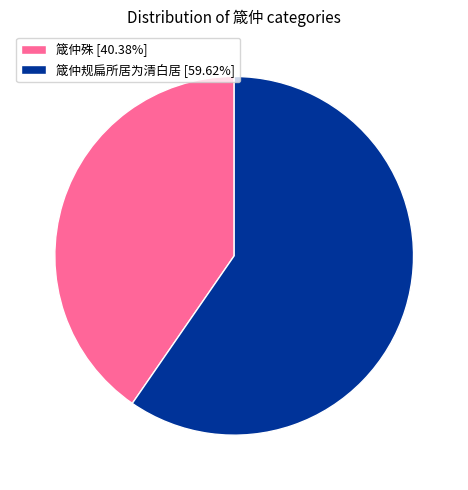

What is the ratio of the value at 箴仲殊 to the value at 箴仲规扁所居为清白居?

0.7